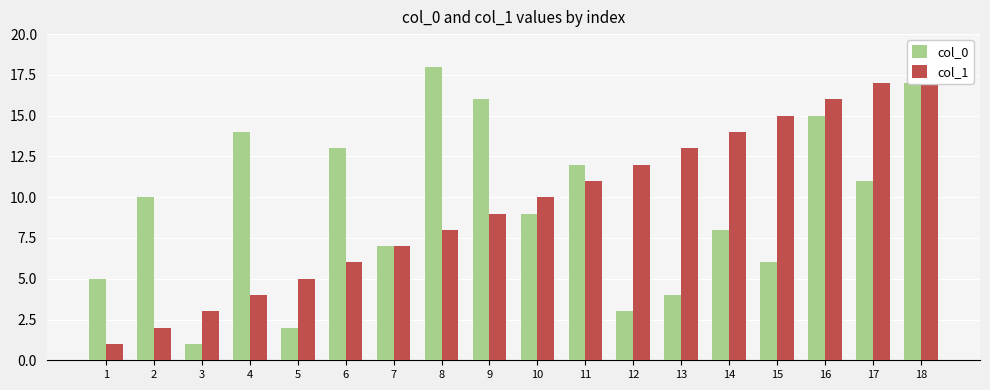

What is the value of the col_1 bar at the 7th from the left?

7